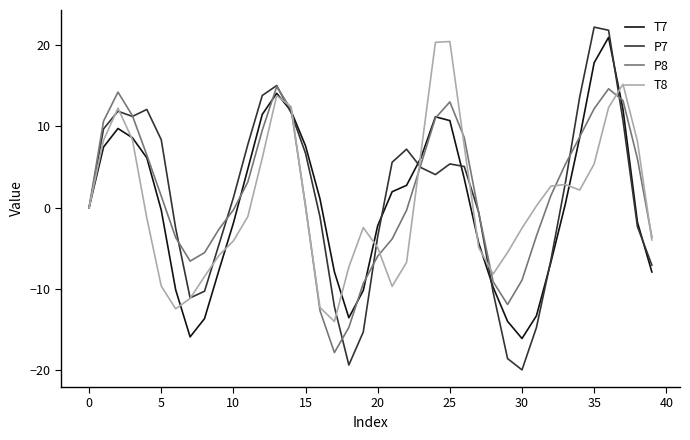

Which series has the largest range (max minus min)?

P7